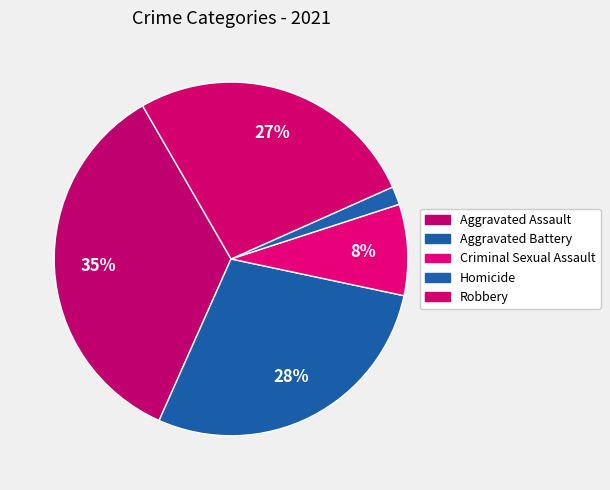

How much of the chart is everything except Aggravated Assault?

65.0%